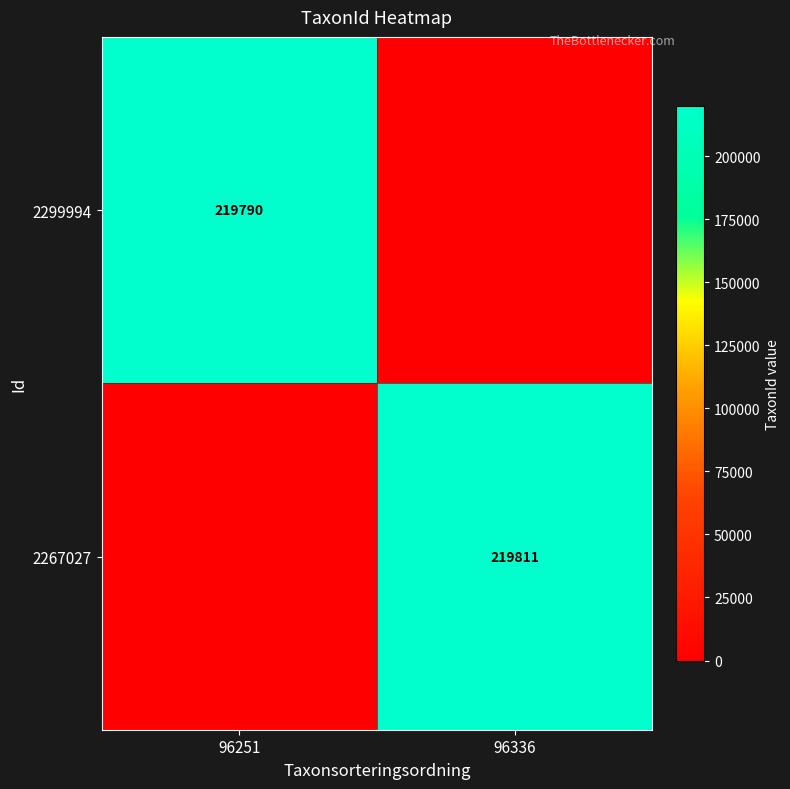

The value of 2267027 at 96336 is 342792. True or false?

False